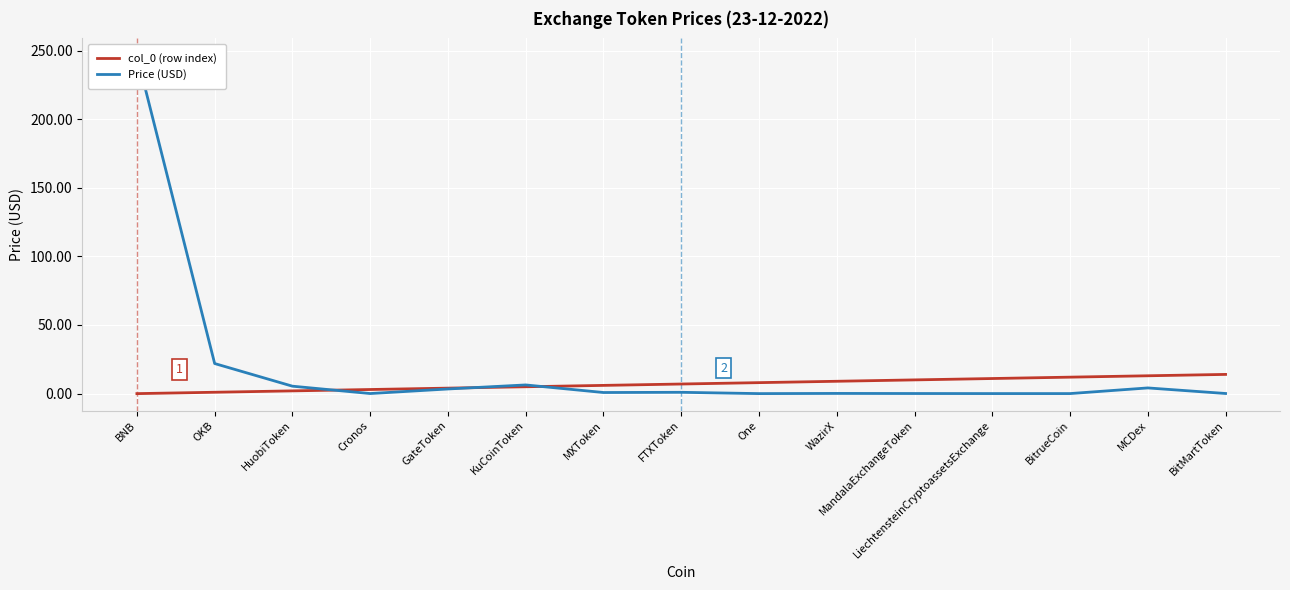

Which category has the highest value across all series?

BNB